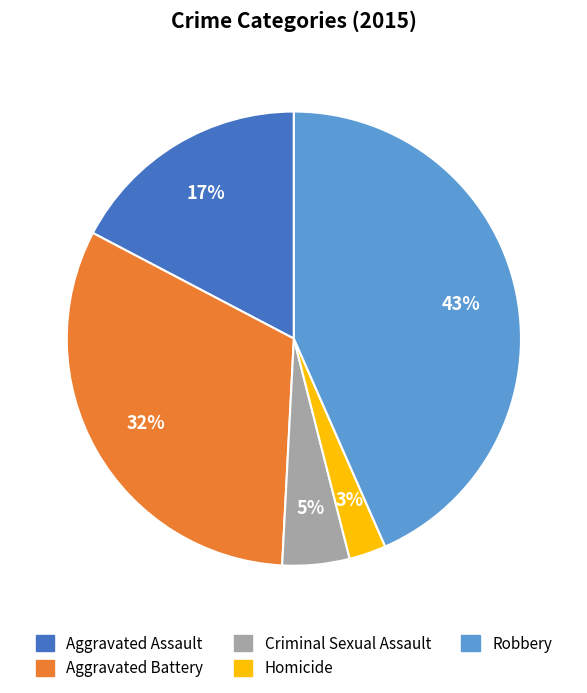

Which slice is the largest?

Robbery